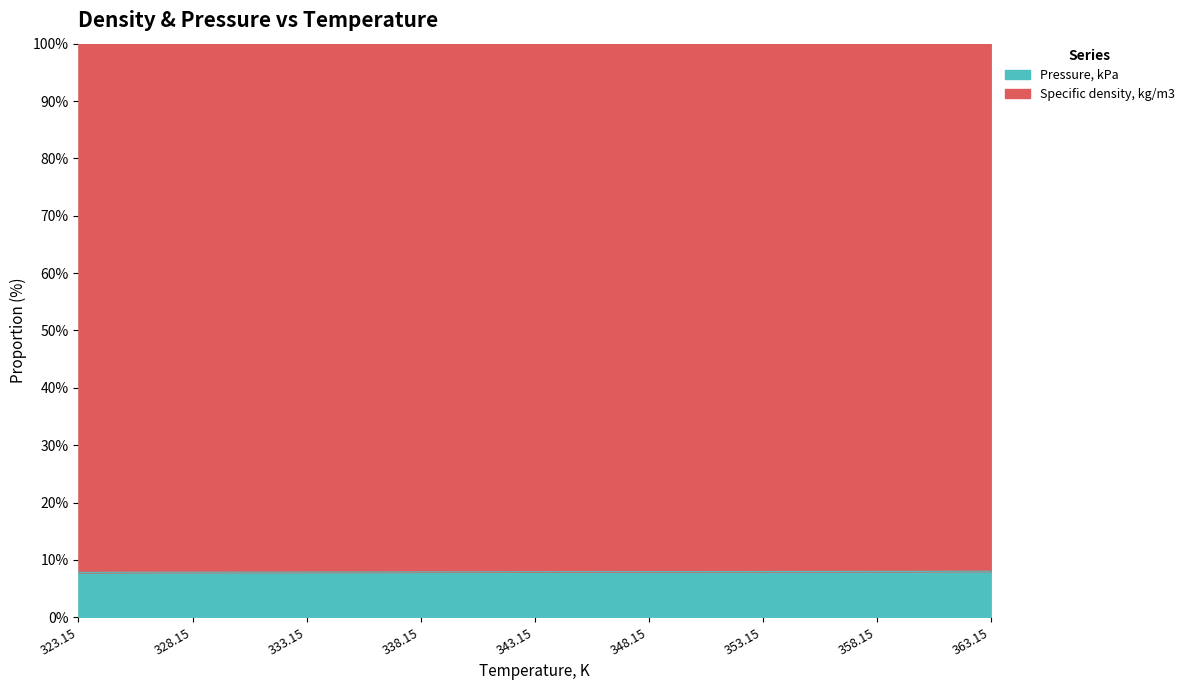

The chart shows a value of 2.7 at 363.15. True or false?

False